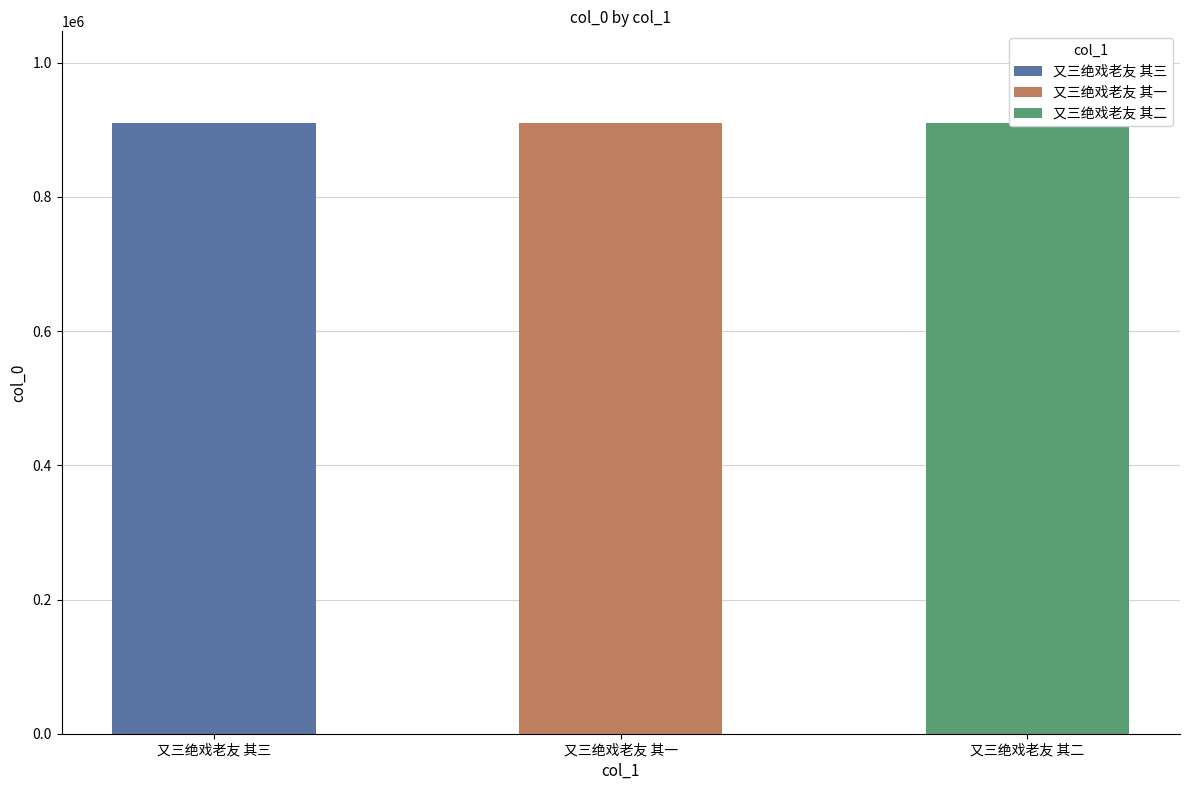

What is the value of the 1st bar from the left?

910162